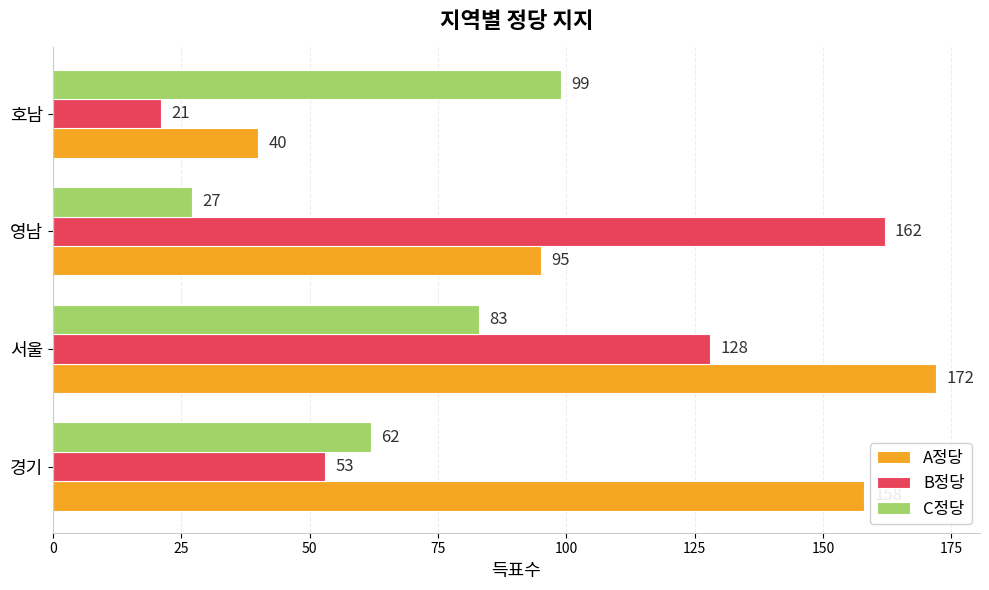

The value of A정당 at 호남 is 40. True or false?

True